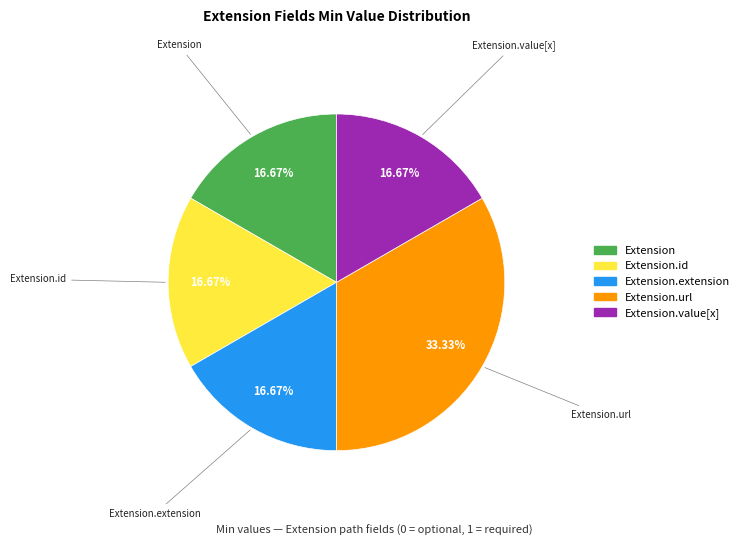

What percentage is NOT represented by Extension.id?

83.3%